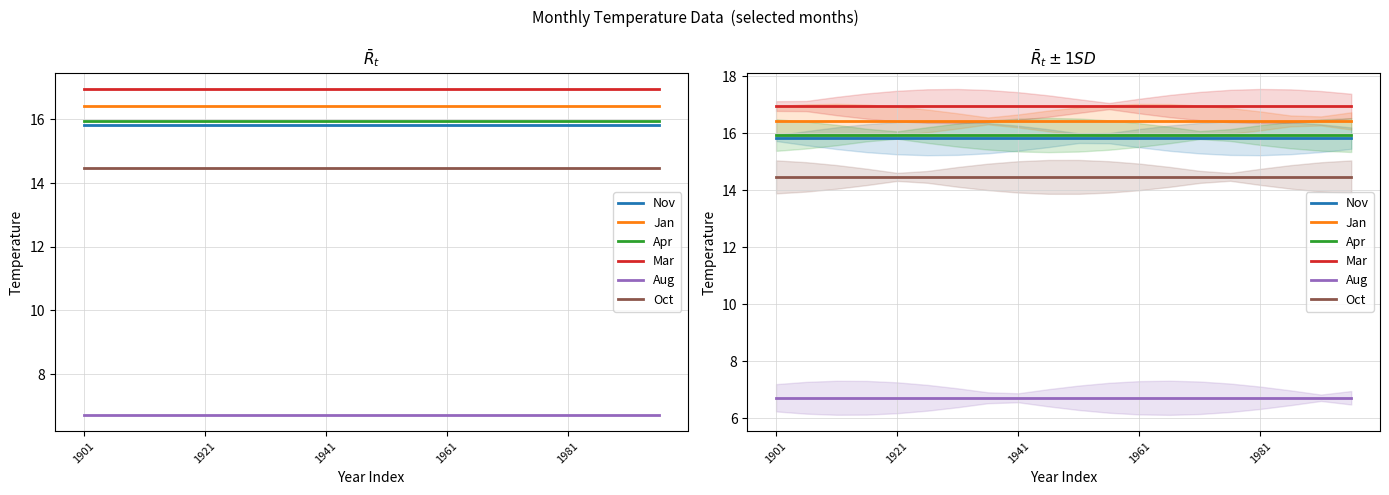

Read the Oct value at 1961.

14.5